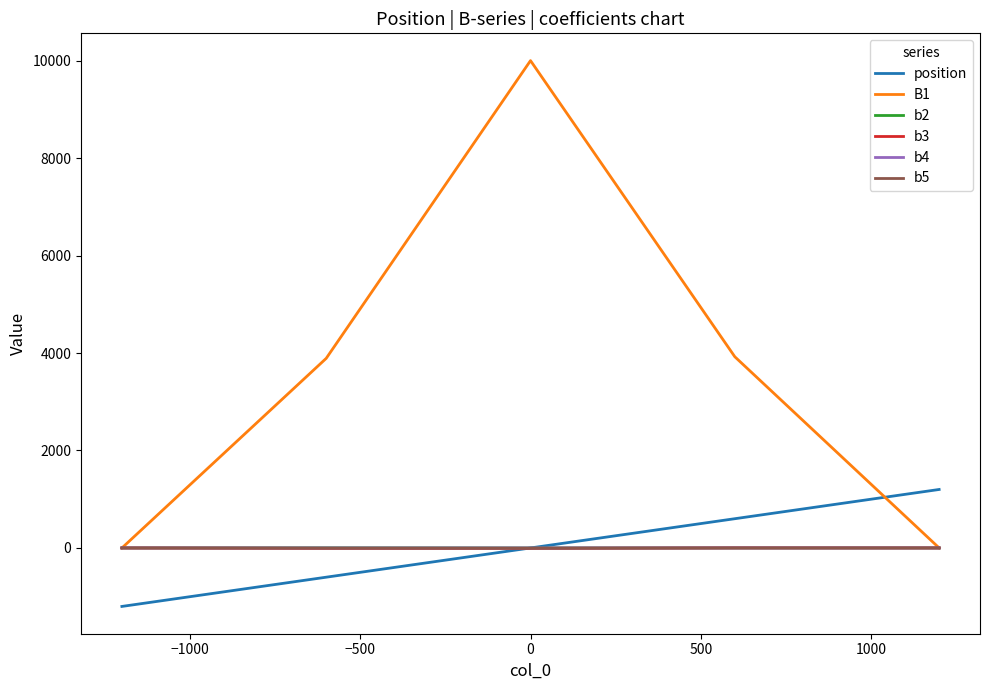

Which series has the largest total across all categories?

B1